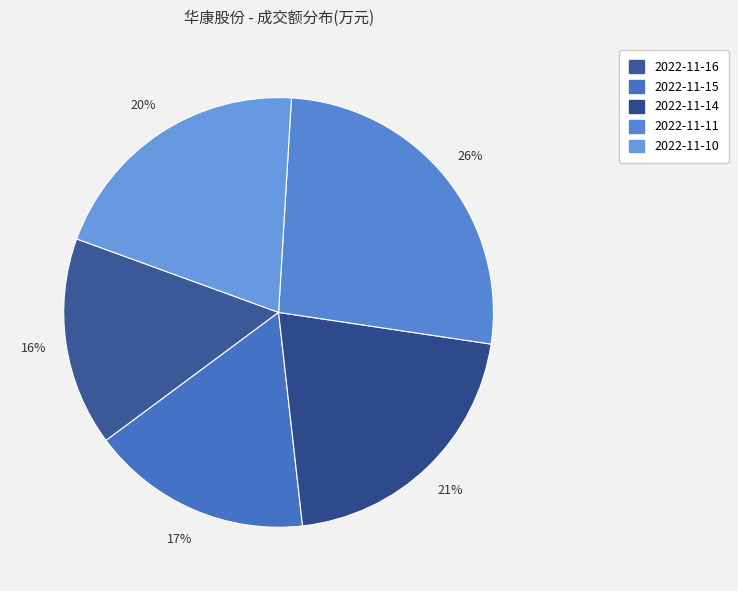

To the nearest percent, what is the difference between the 2022-11-15 and 2022-11-16 slice percentages?

1%